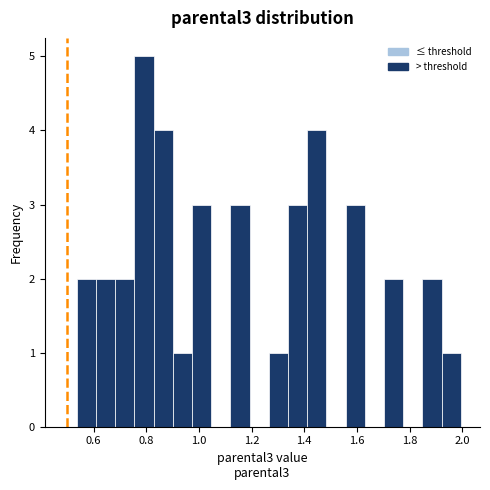

Around what value on the x-axis is the tallest bar? Give the approximate position of its centre, as read against the axis.

0.80